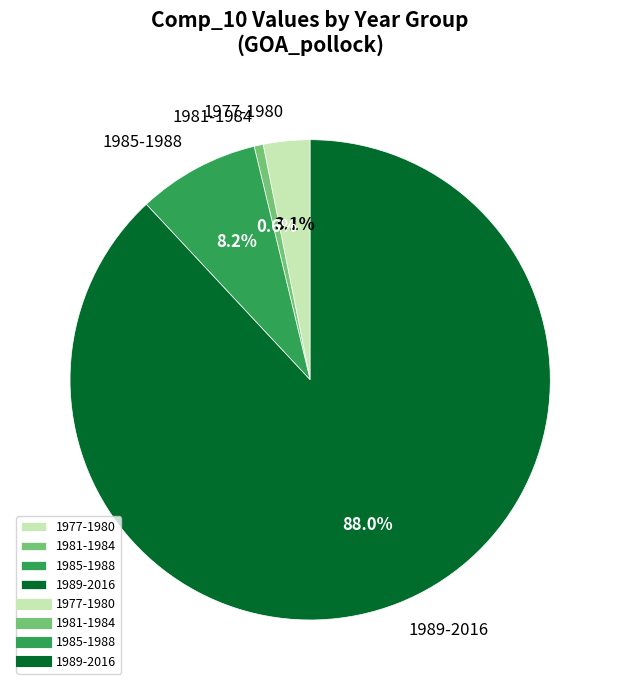

How many segments does this pie chart have?

4